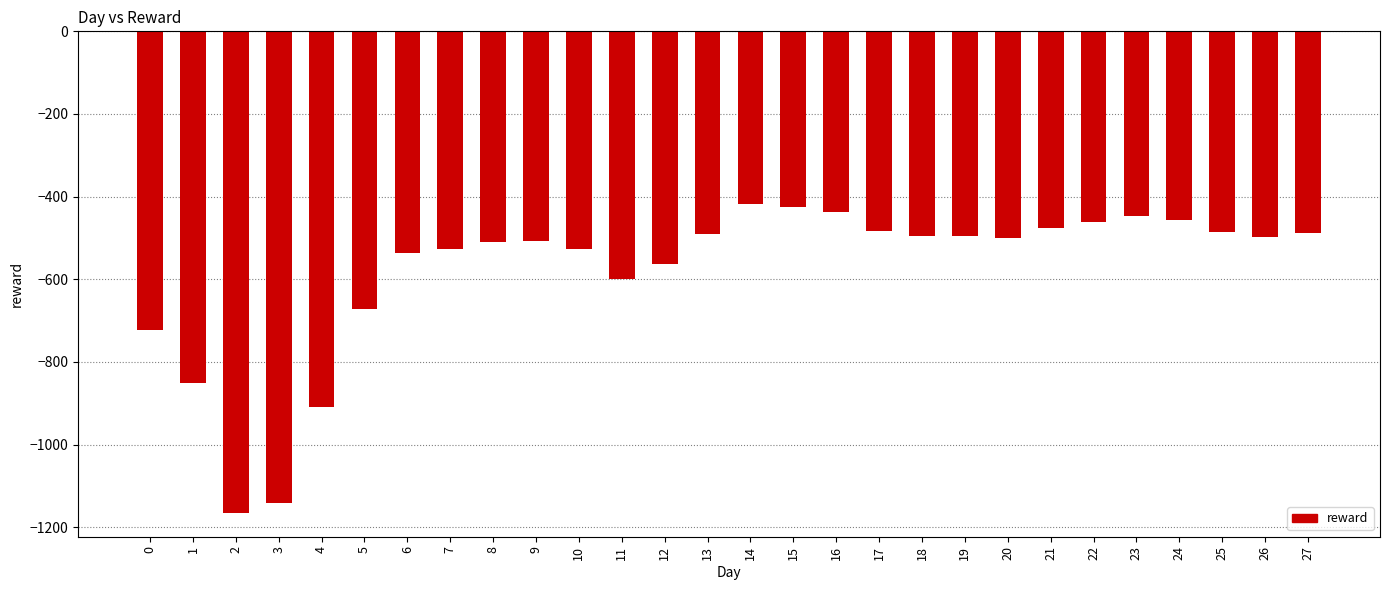

The value at 10 is -526.4. True or false?

True